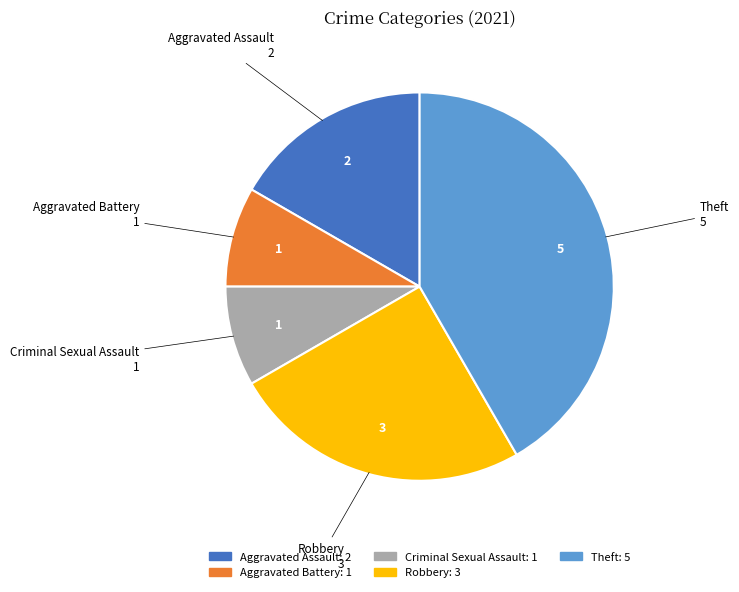

Which slice is the largest?

Theft